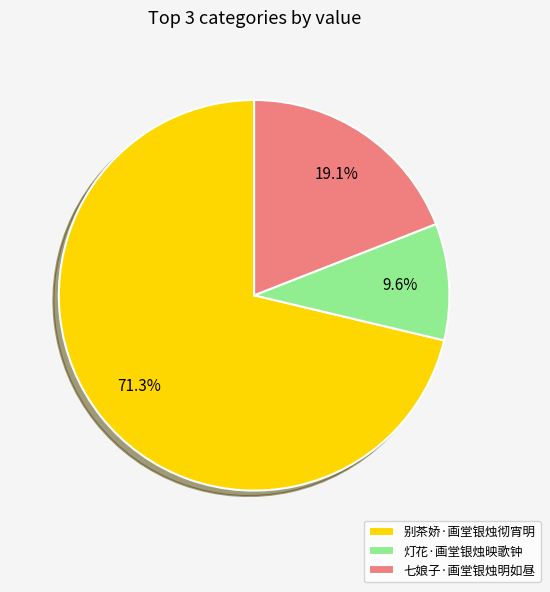

Which slice is the largest?

别茶娇·画堂银烛彻宵明